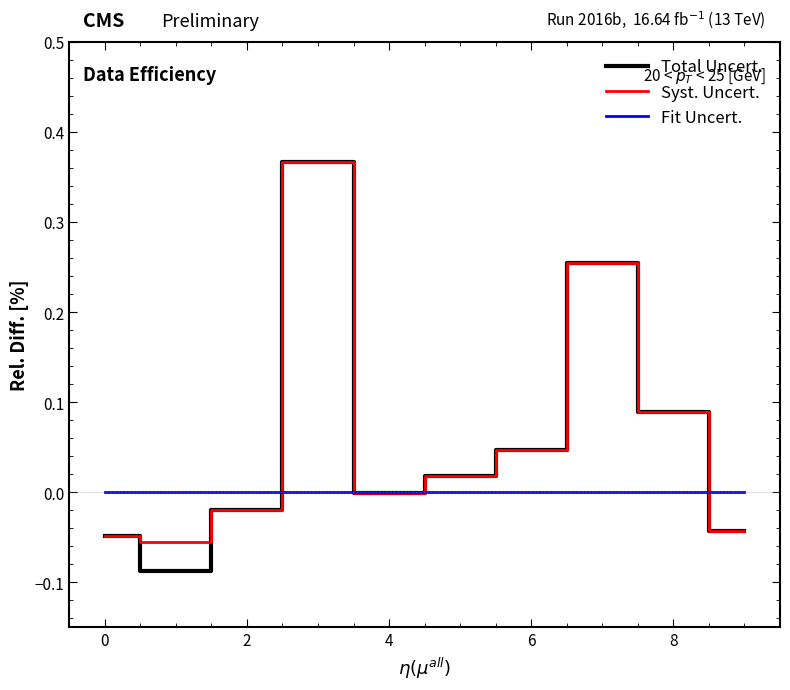

How many lines are shown in the chart?

3